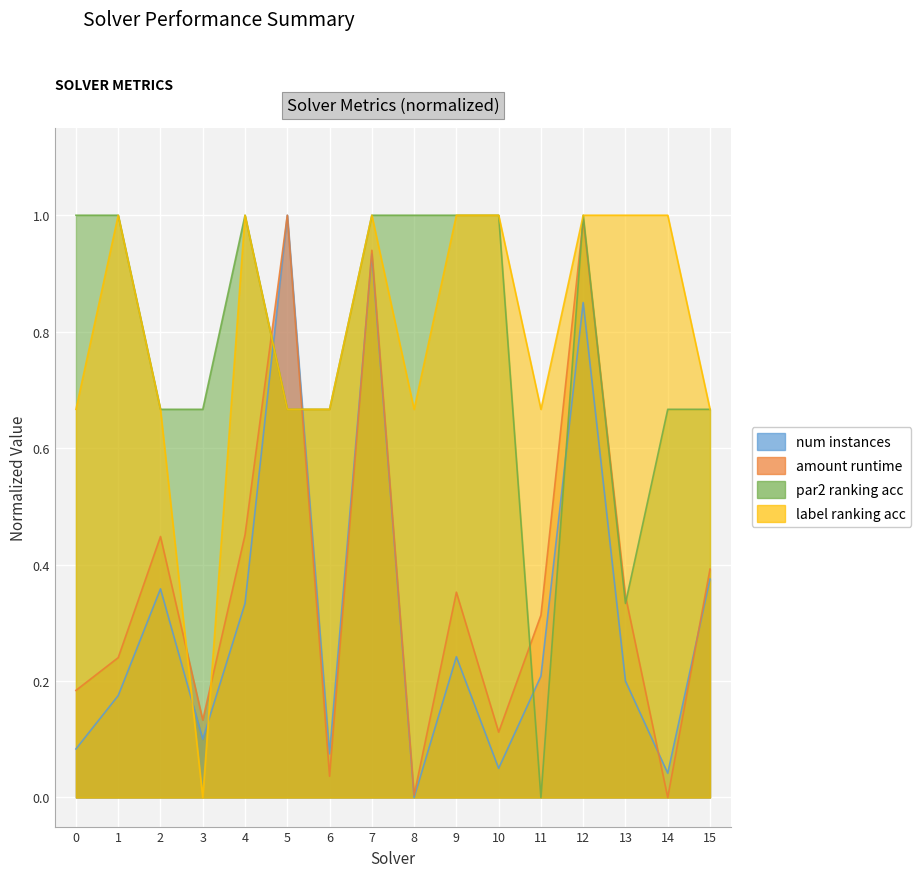

True or false: amount_runtime and par2_ranking_acc cross at least once.

True